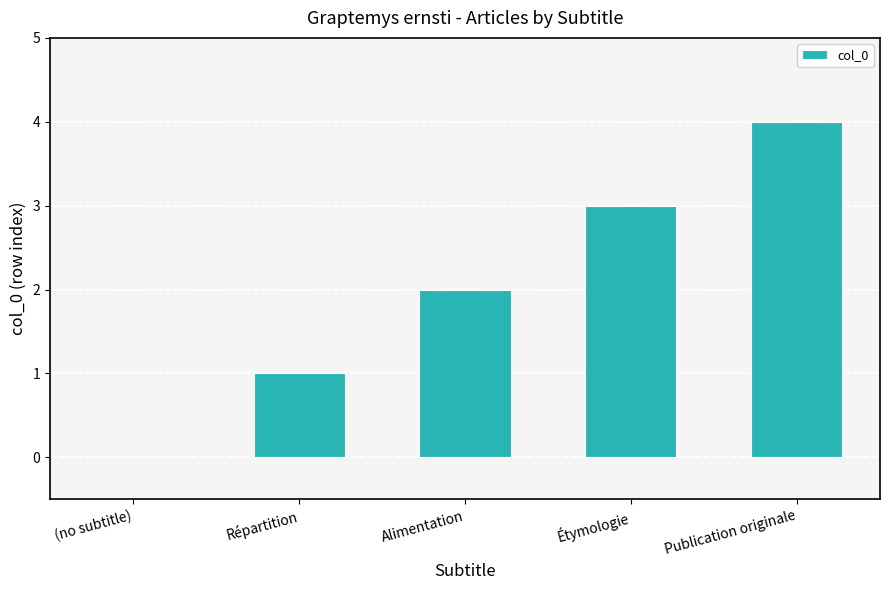

The value at Étymologie is 5. True or false?

False